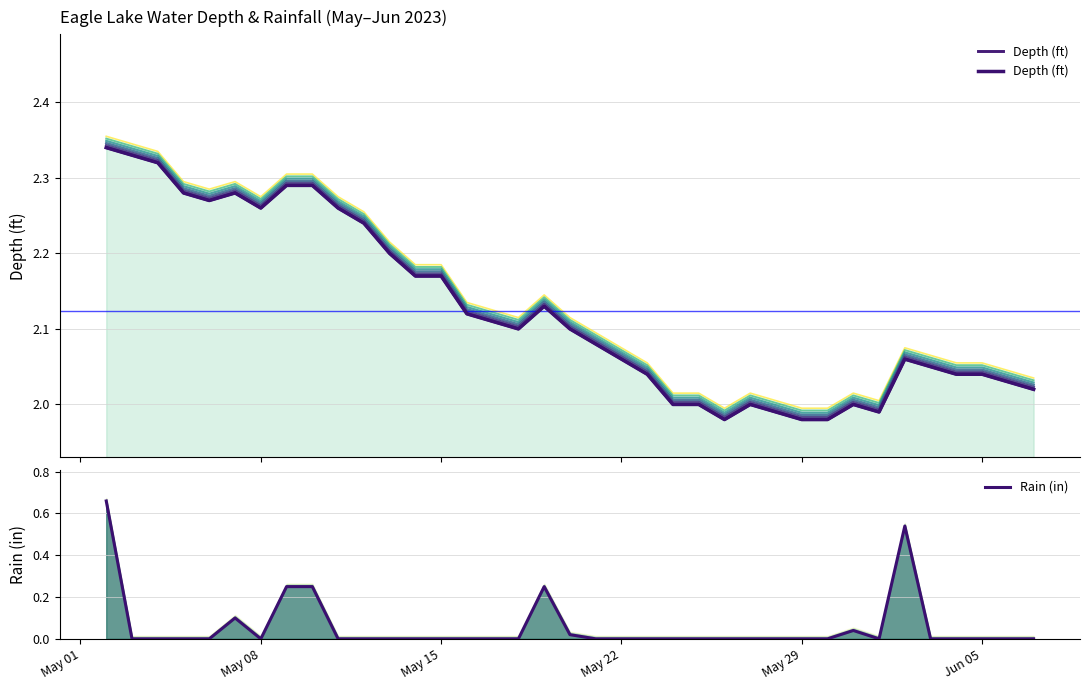

How many positive values does the Rain (in) series have?

8